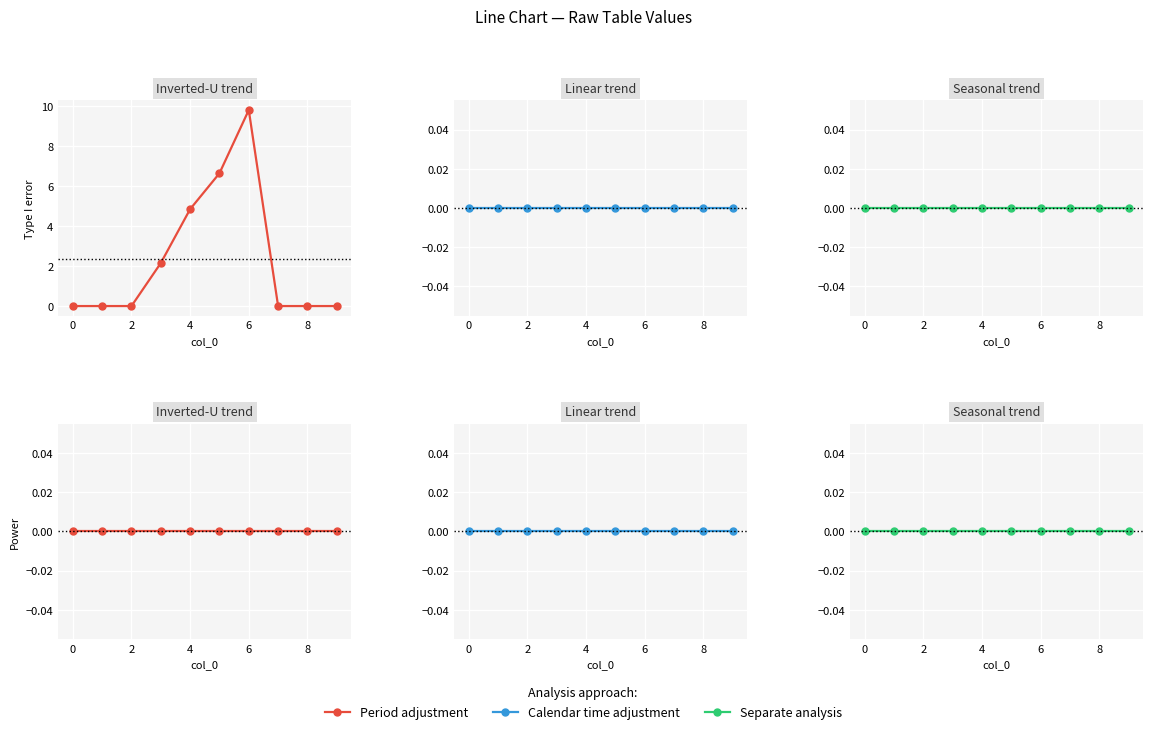

Reading right to left, list all the values displayed in this chart.

1: 9=0.0	8=0.0	7=0.0	6=9.8	5=6.6	4=4.8	3=2.1	2=0.0	1=0.0	0=0.0
2: 9=0.0	8=0.0	7=0.0	6=0.0	5=0.0	4=0.0	3=0.0	2=0.0	1=0.0	0=0.0
3: 9=0.0	8=0.0	7=0.0	6=0.0	5=0.0	4=0.0	3=0.0	2=0.0	1=0.0	0=0.0
4: 9=0.0	8=0.0	7=0.0	6=0.0	5=0.0	4=0.0	3=0.0	2=0.0	1=0.0	0=0.0
5: 9=0.0	8=0.0	7=0.0	6=0.0	5=0.0	4=0.0	3=0.0	2=0.0	1=0.0	0=0.0
6: 9=0.0	8=0.0	7=0.0	6=0.0	5=0.0	4=0.0	3=0.0	2=0.0	1=0.0	0=0.0